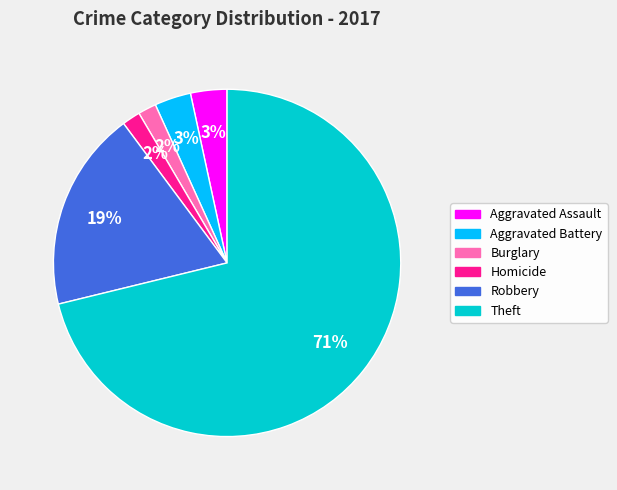

To the nearest percent, what portion does Aggravated Battery represent?

3%